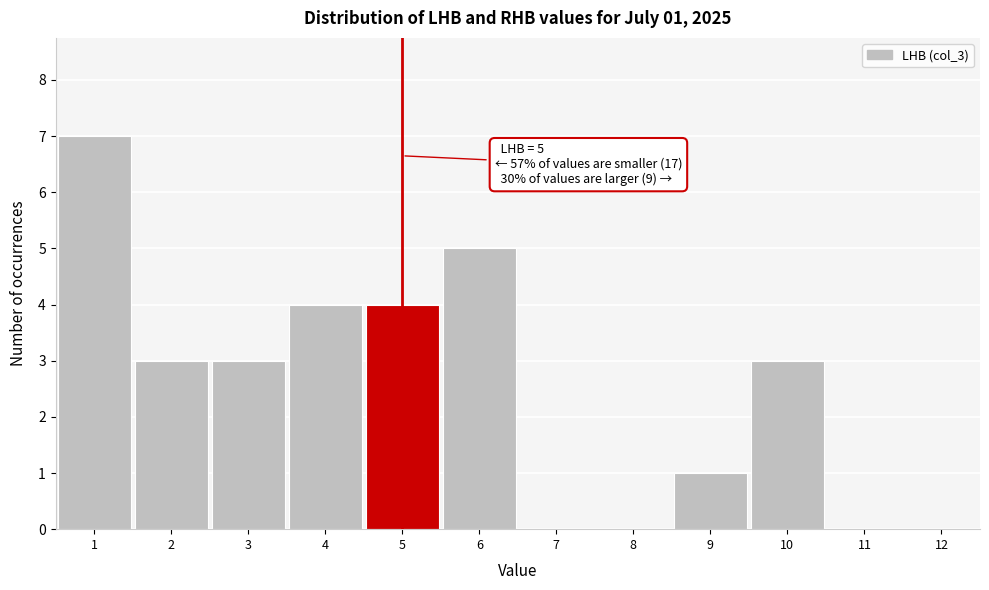

Which range on the x-axis has the tallest bar?

0.5 to 1.5